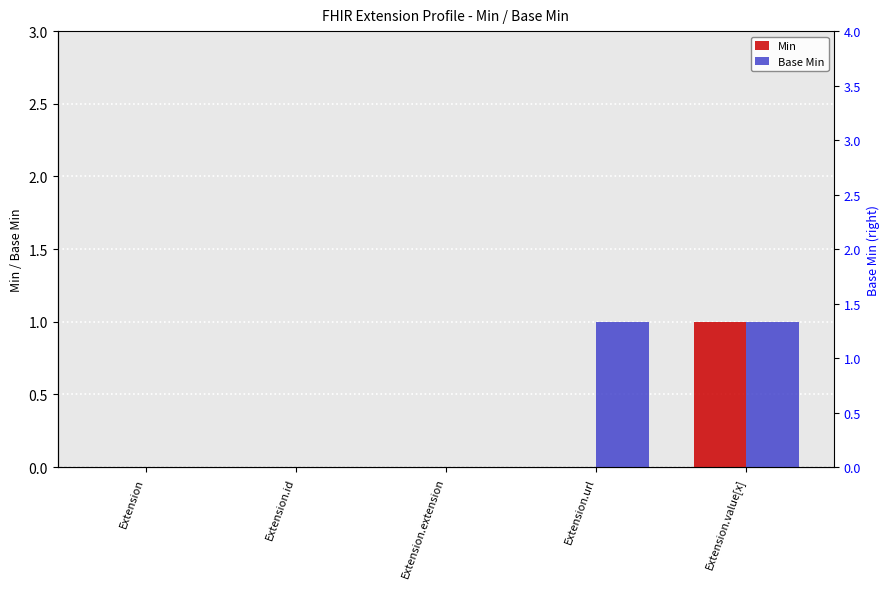

At how many categories does at least one series exceed 0?

2